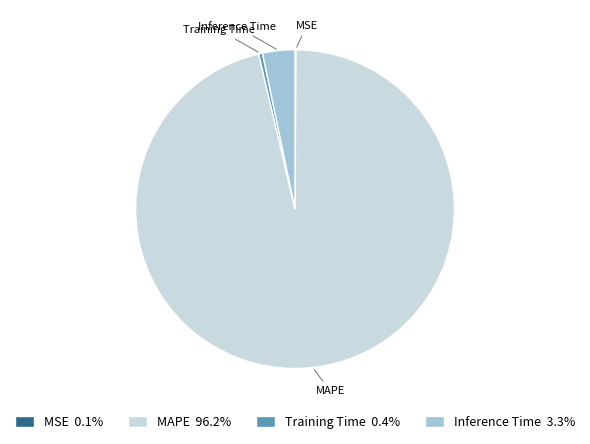

Is there any slice that represents more than half of the pie?

Yes